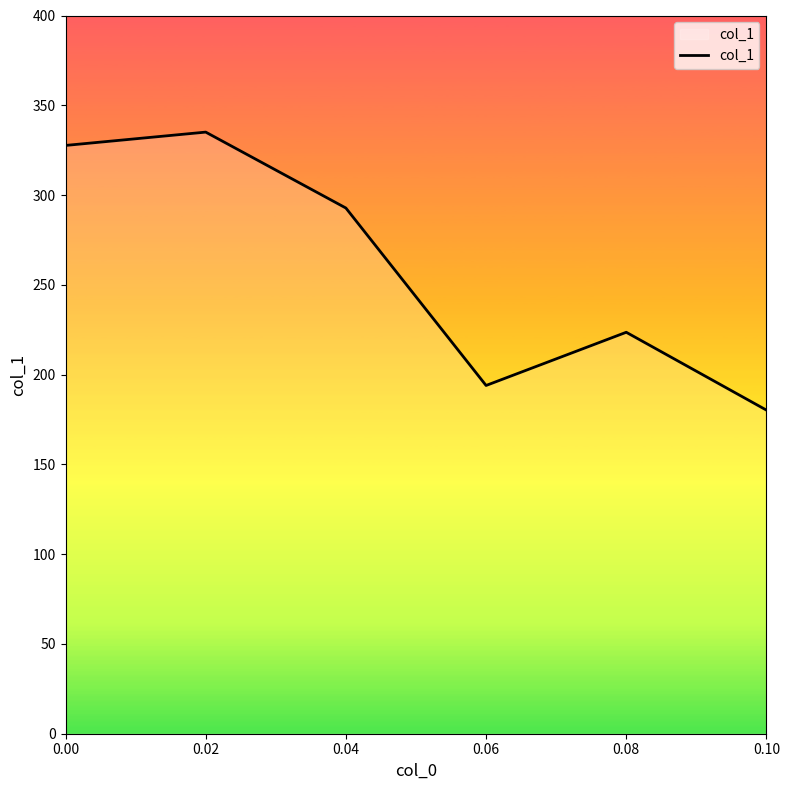

What is the difference between the maximum and minimum values?

154.8